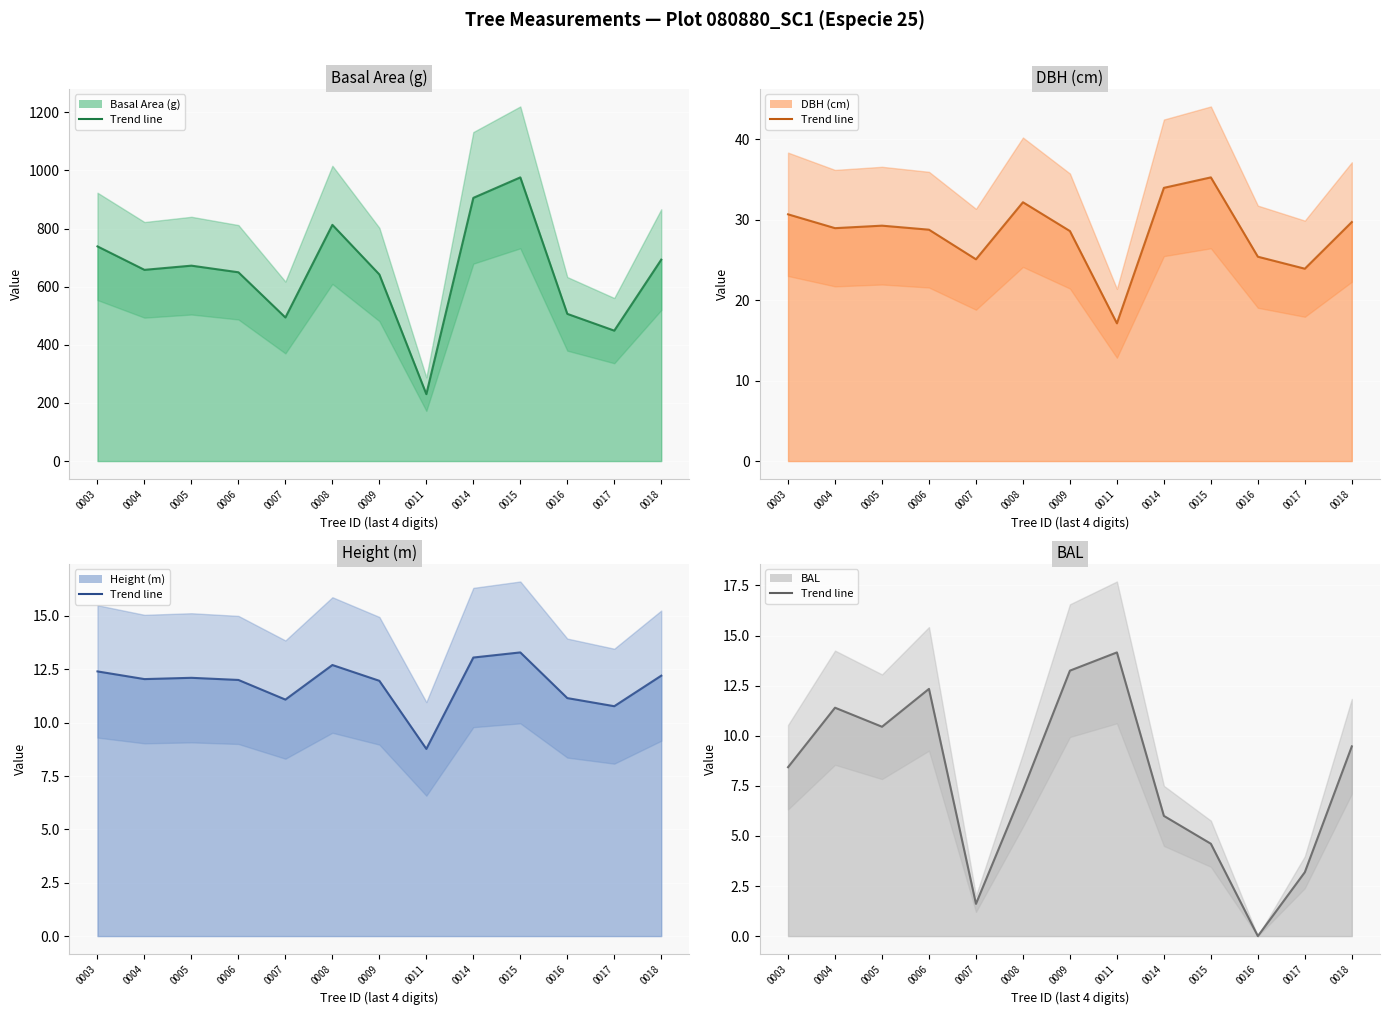

At which category does BAL (line) reach its first local peak?

0004